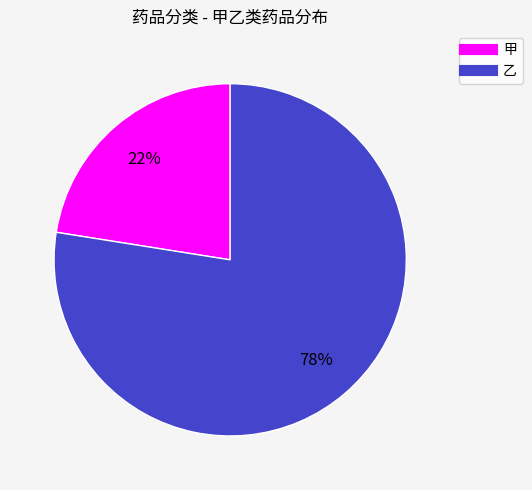

How many slices are in this pie chart?

2